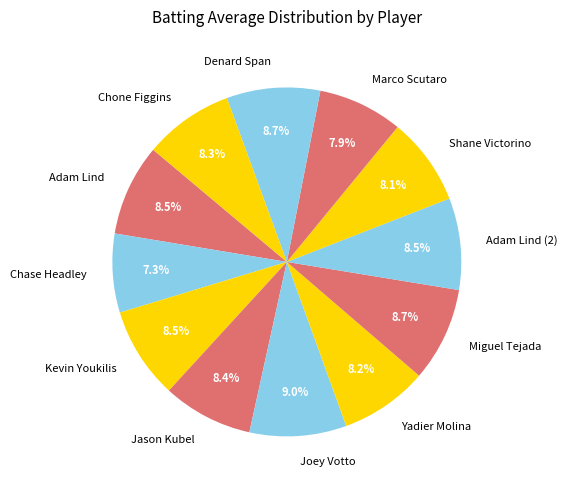

What percentage is the Denard Span slice, to the nearest percent?

9%